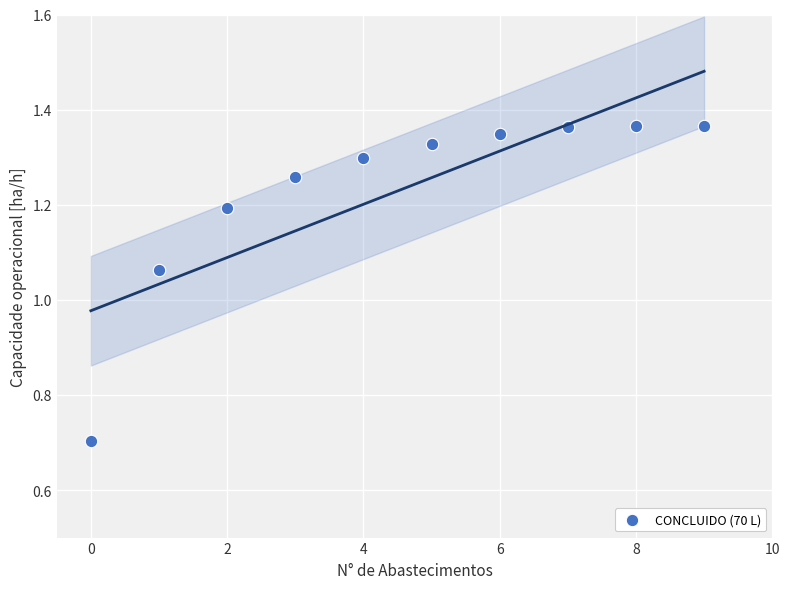

What is the range of Y values (max minus min)?

0.7